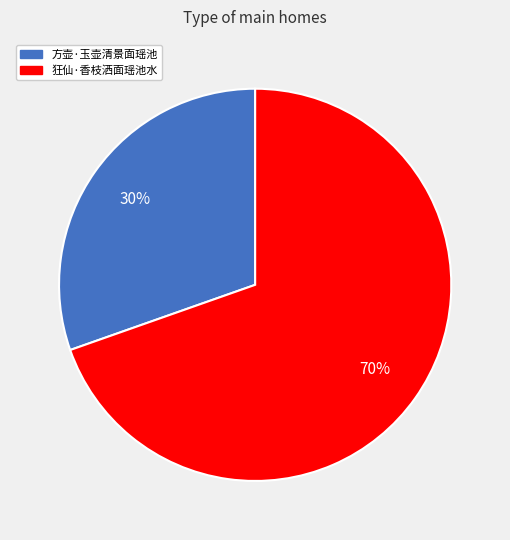

Rank the categories by value from lowest to highest.

方壶·玉壶清景面瑶池, 狂仙·香枝洒面瑶池水